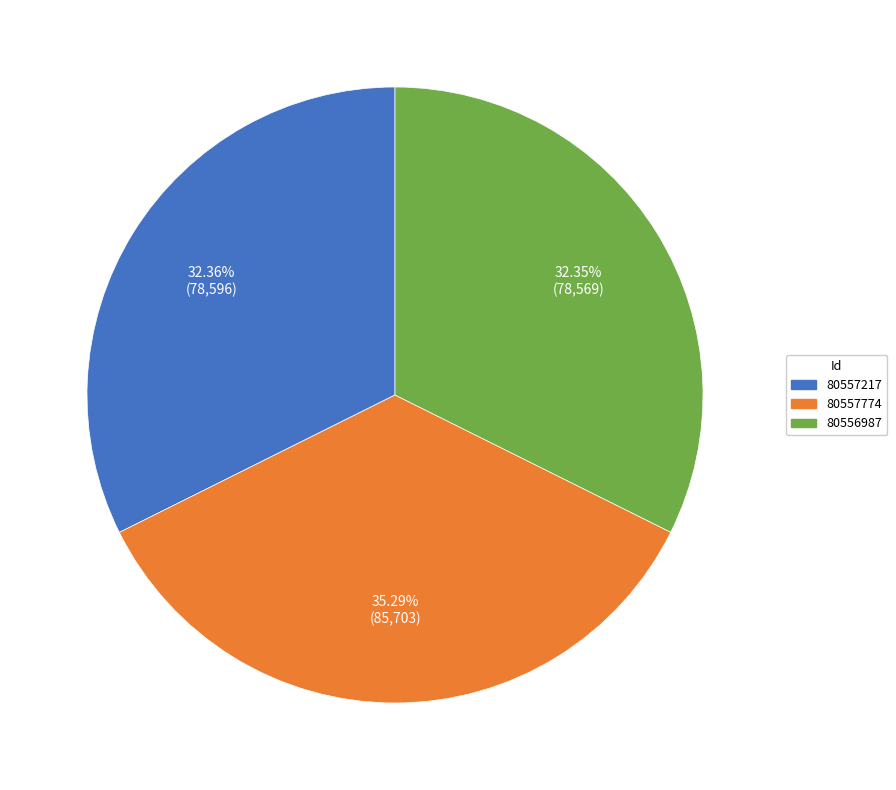

Combined, what portion of the pie is 80556987 and 80557774?

67.6%